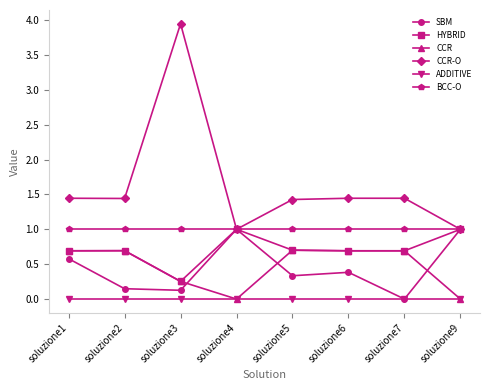

What is the sum of all CCR-O values?

13.2